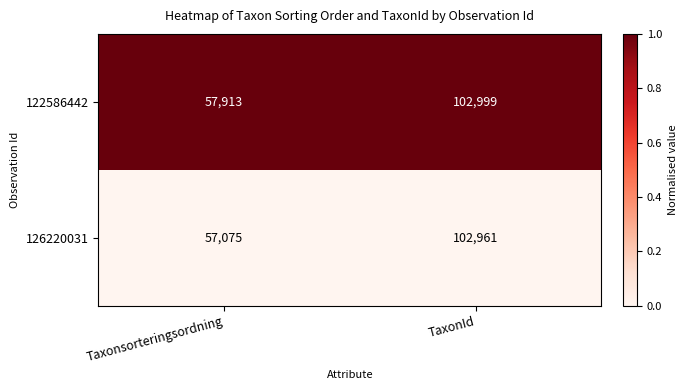

At which label is 122586442 closest to 80456?

Taxonsorteringsordning